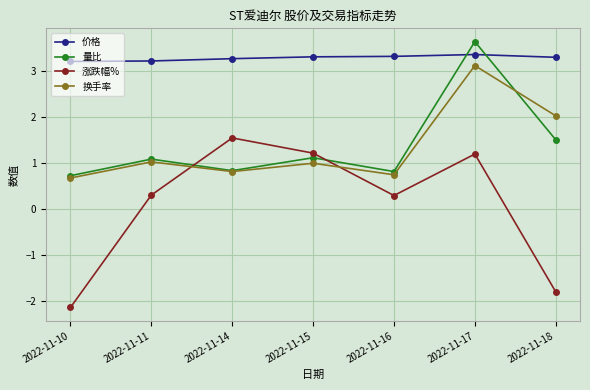

At which category does the chart reach its minimum across all series?

2022-11-10